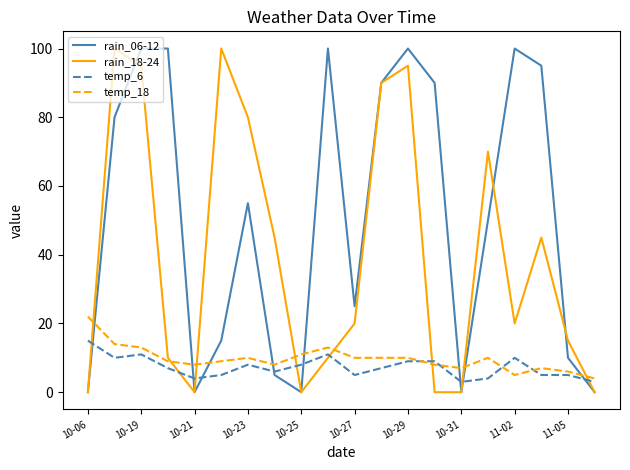

What is the difference between the maximum and minimum values in the rain_06-12 series?

100